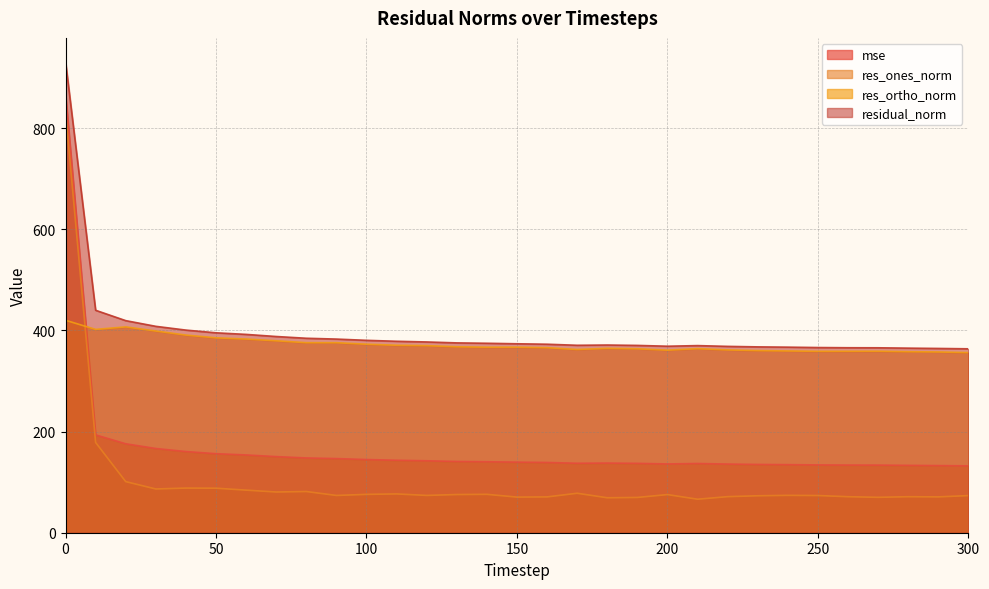

At how many categories does at least one series exceed 554?

1